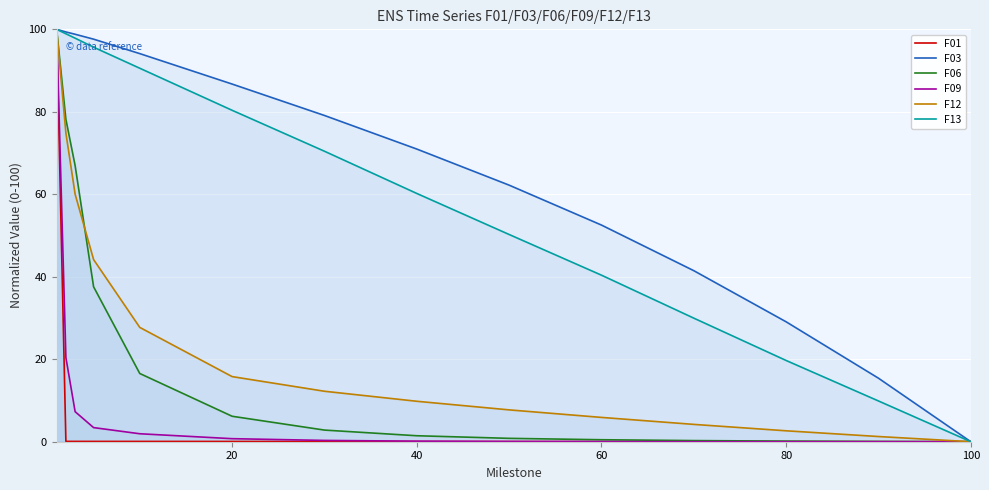

True or false: F03 has more than 1 points higher than both neighbors.

False